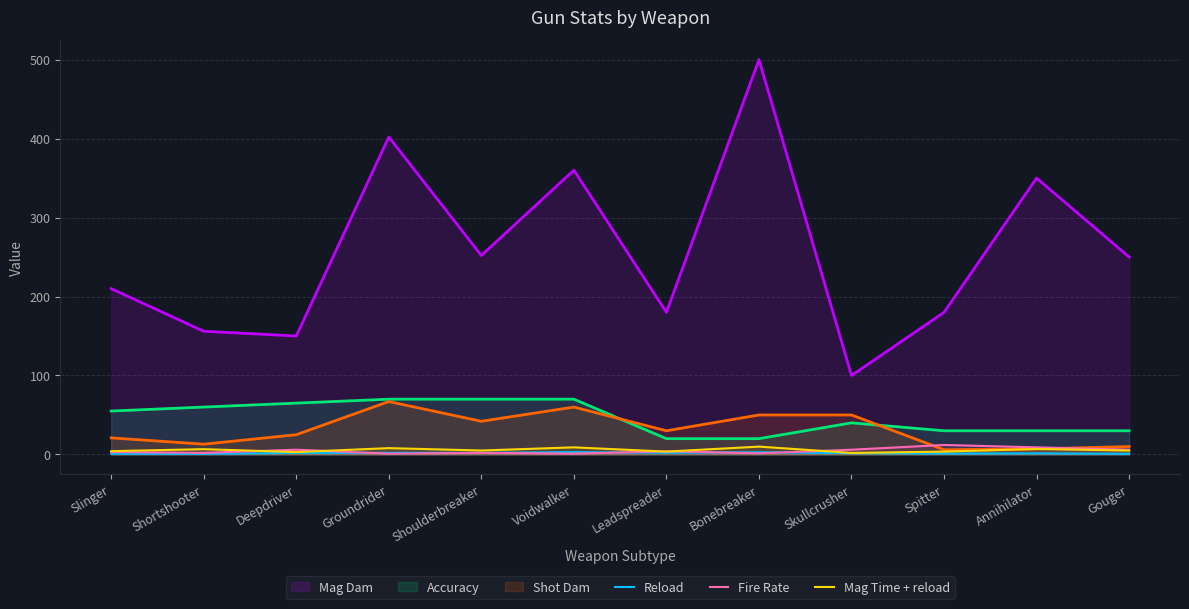

Where is the first local maximum for Mag Time + reload?

Shortshooter